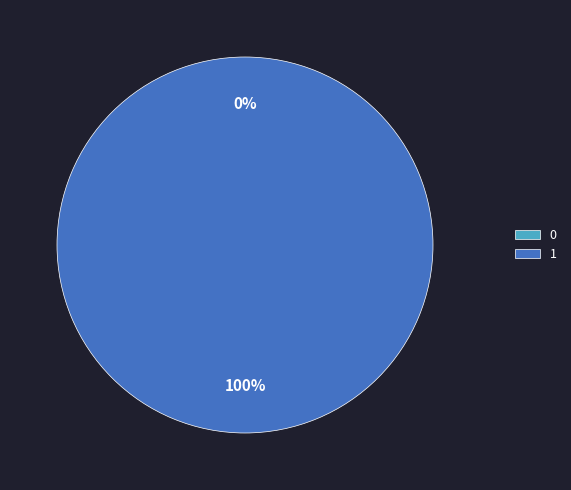

How many slices are in this pie chart?

2